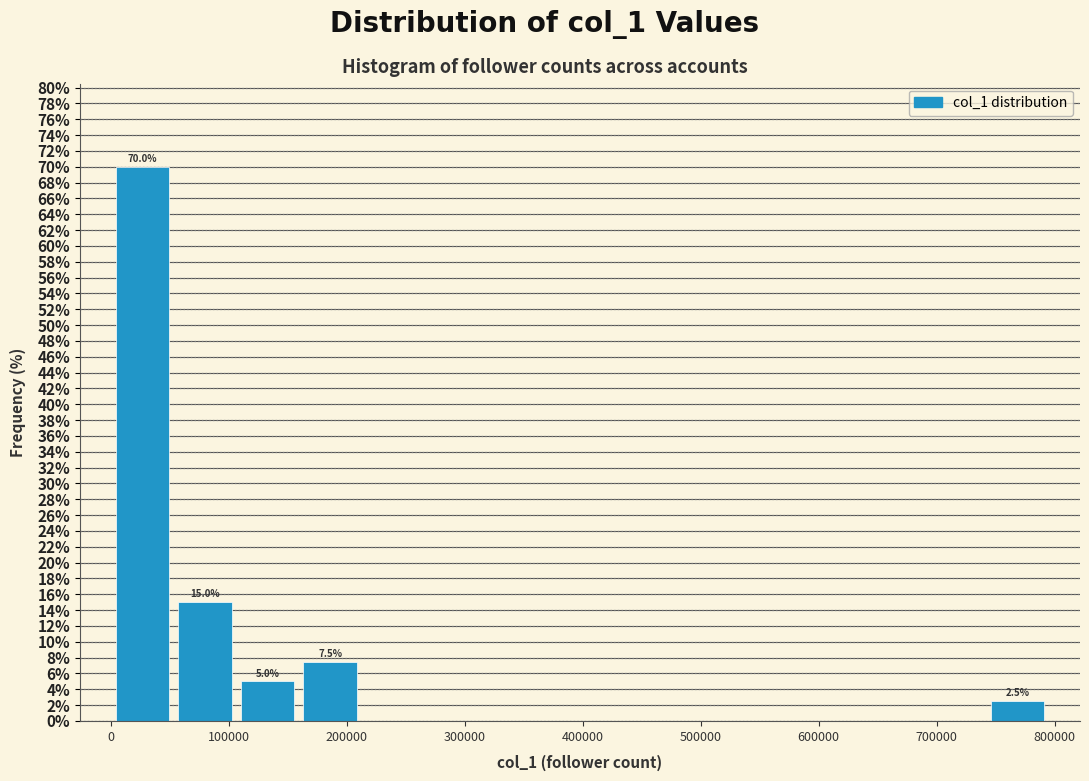

Which range on the x-axis has the tallest bar?

0 to 50000